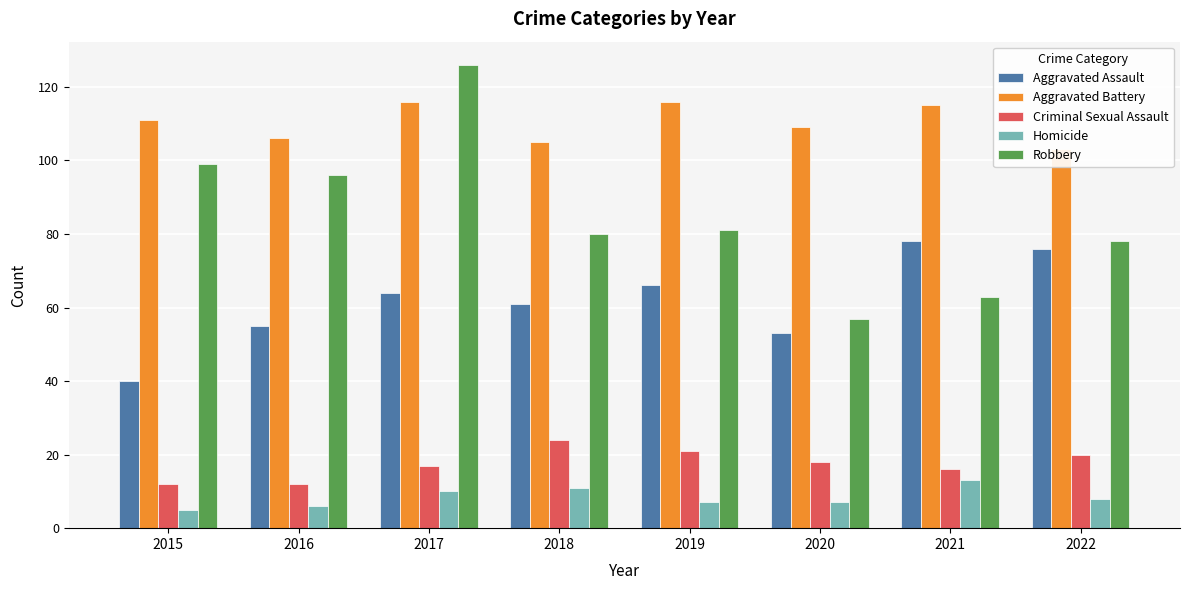

At which label does Aggravated Battery reach its peak?

2017